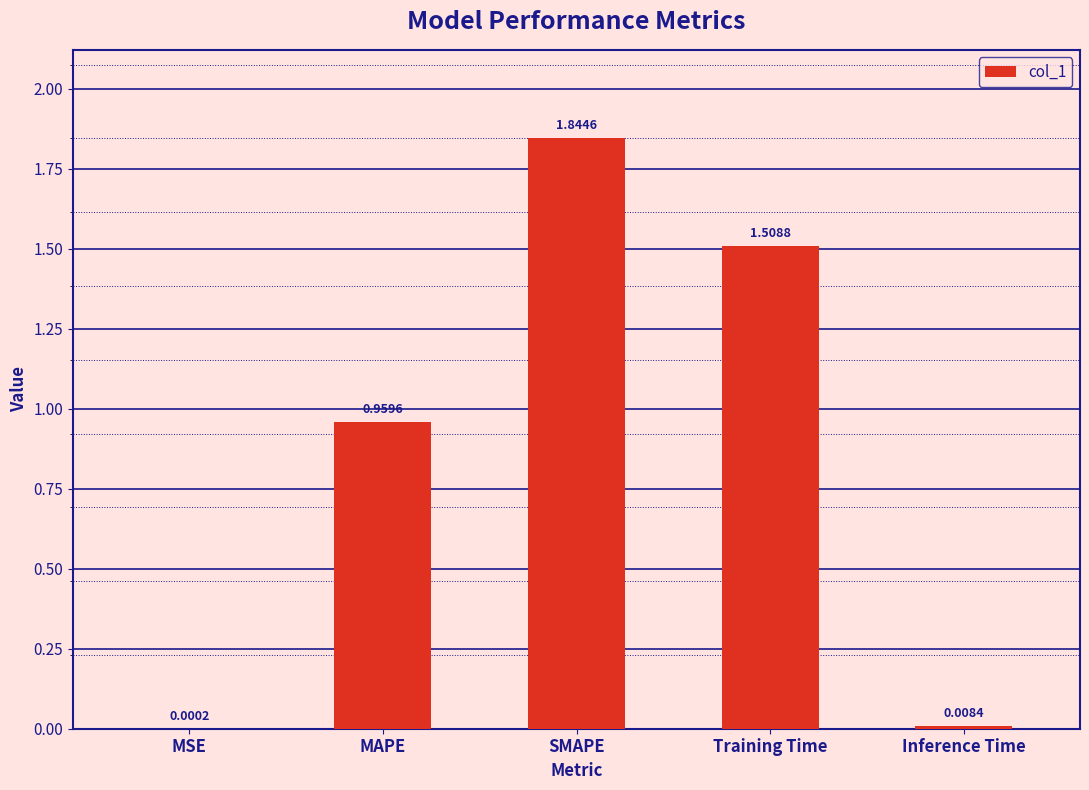

What is the sum of all values?

4.3